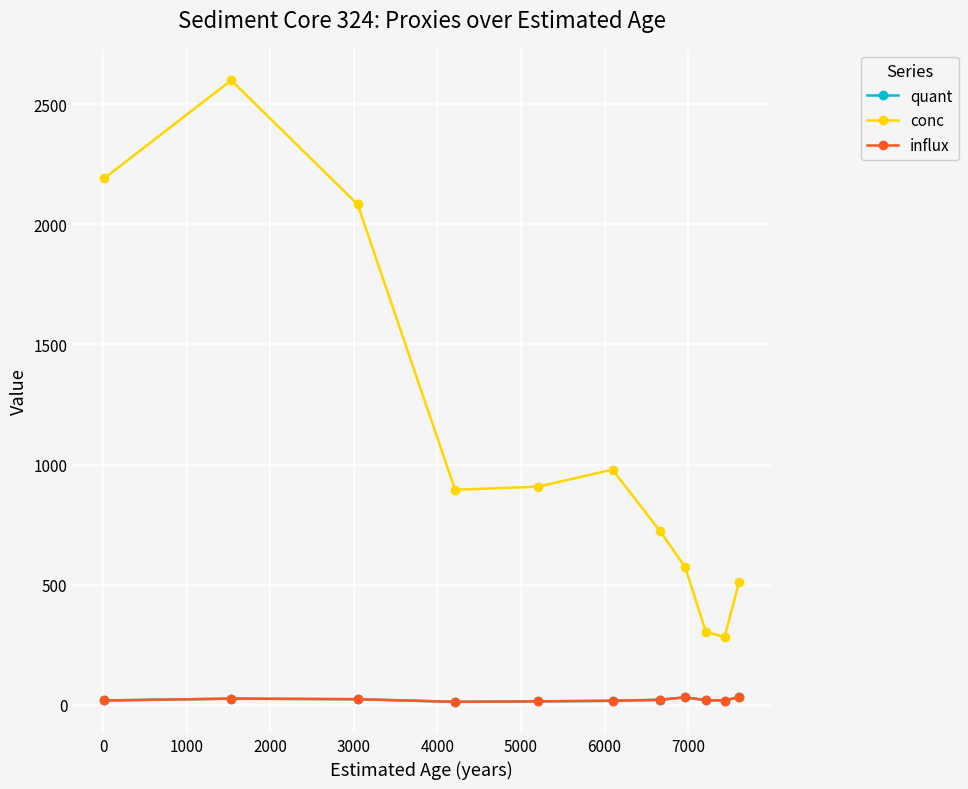

Does the chart have visible grid lines?

Yes